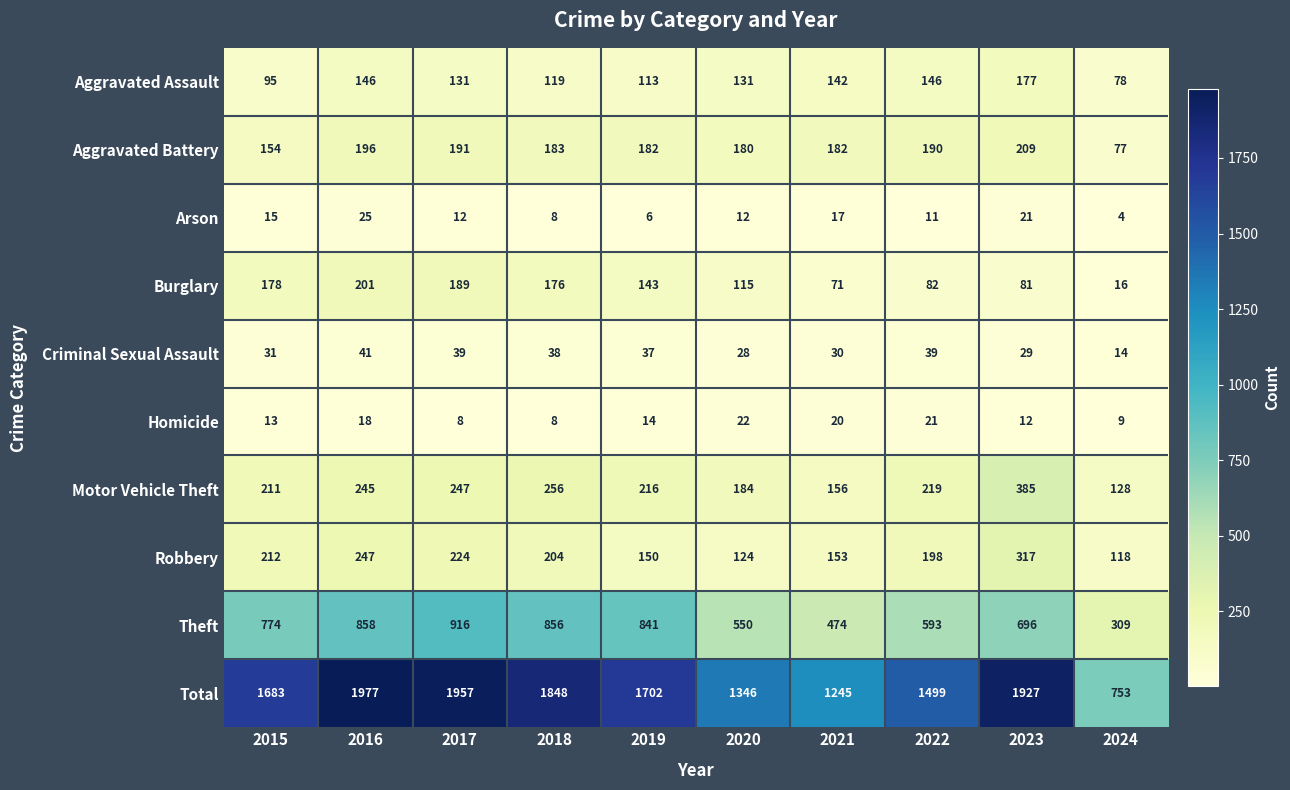

Which label corresponds to the largest value in the chart?

2016